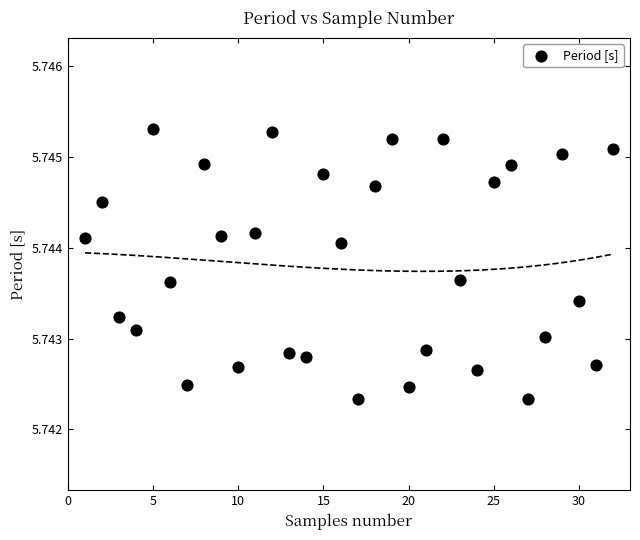

What is the range of X values (max minus min)?

31.0